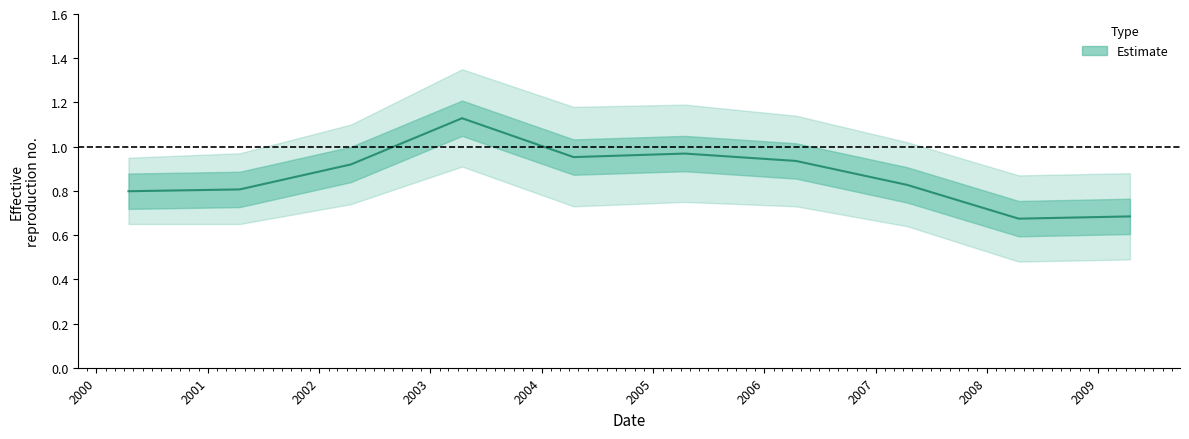

How many interior local peaks (higher than both neighbors) does the data have?

2